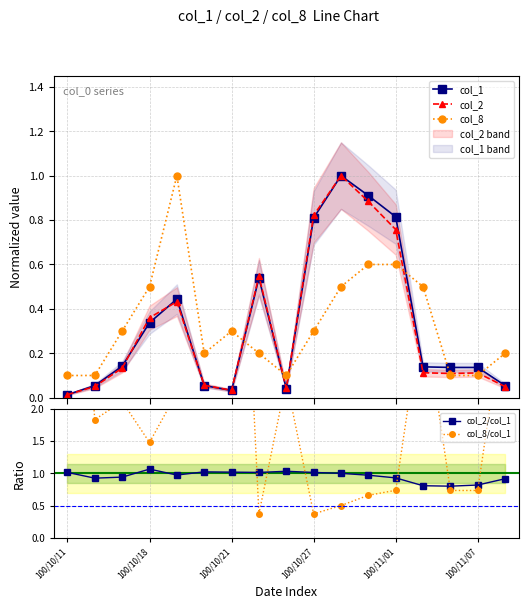

True or false: col_2/col_1 has a value of 0.7 at 100/10/21.

False